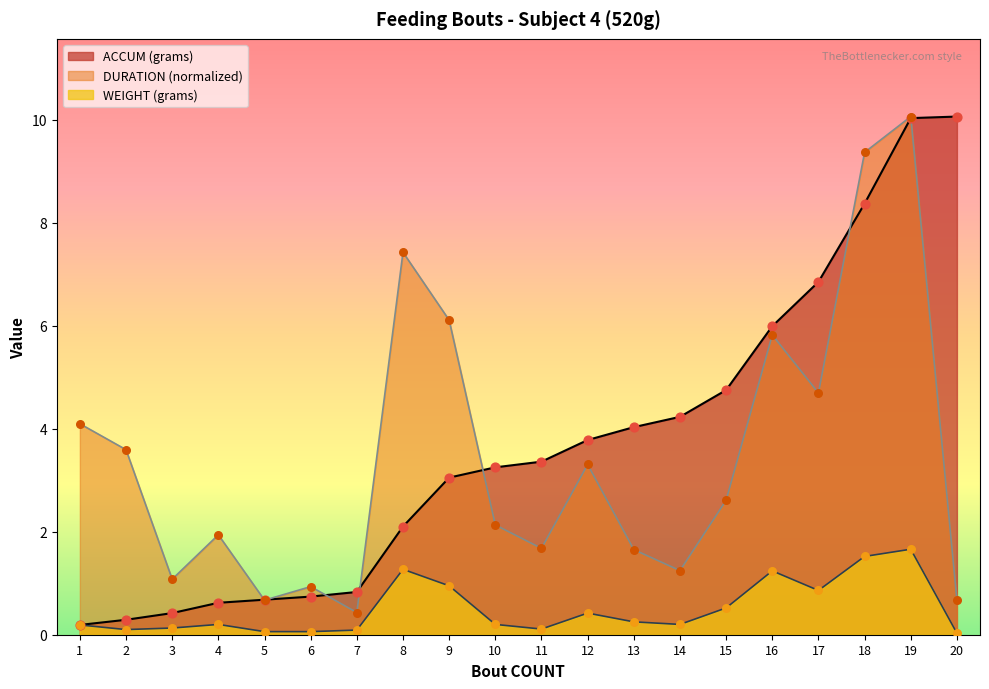

Is the value of WEIGHT (grams) at 14 greater than the value of DURATION (seconds) at 11?

No